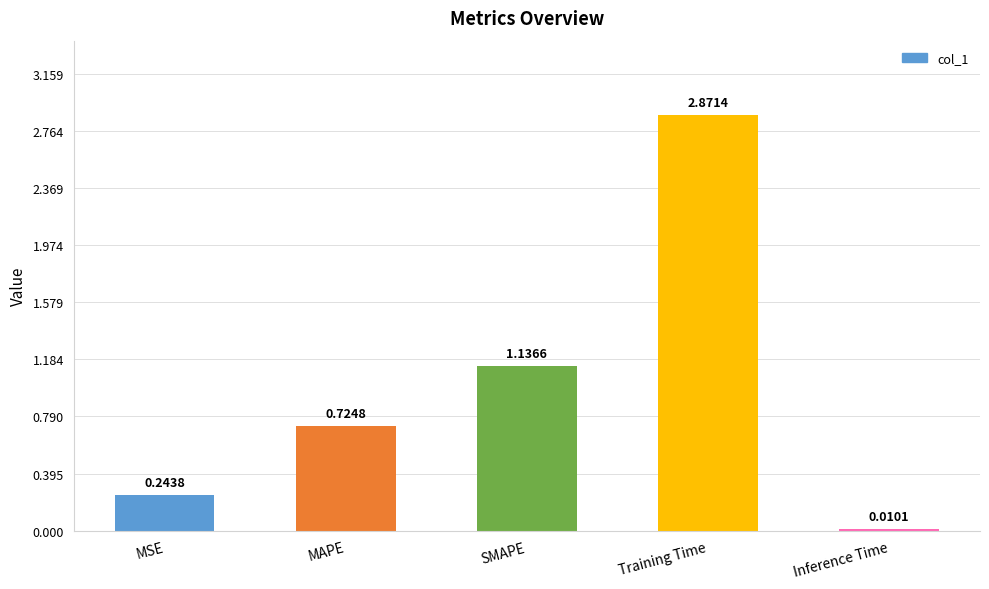

At which label is the value closest to 1?

SMAPE